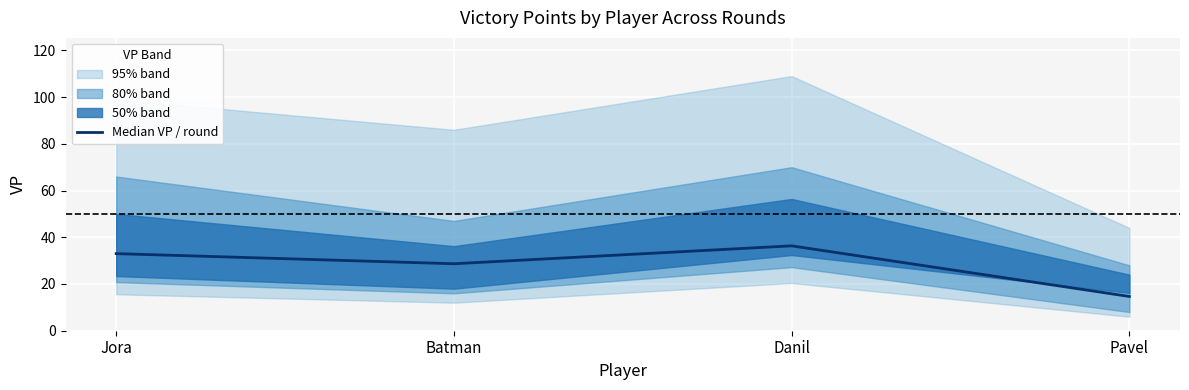

List the labels in order of value, smallest first.

Pavel, Batman, Jora, Danil